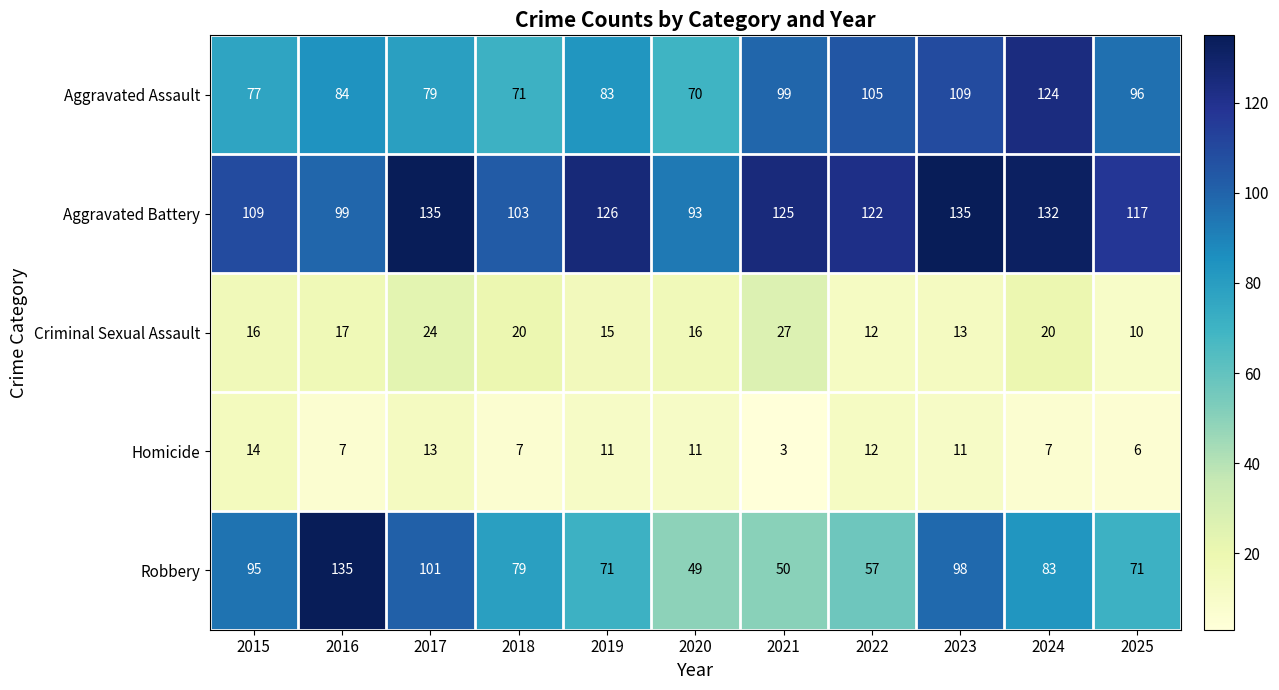

How many series are shown in this chart?

5